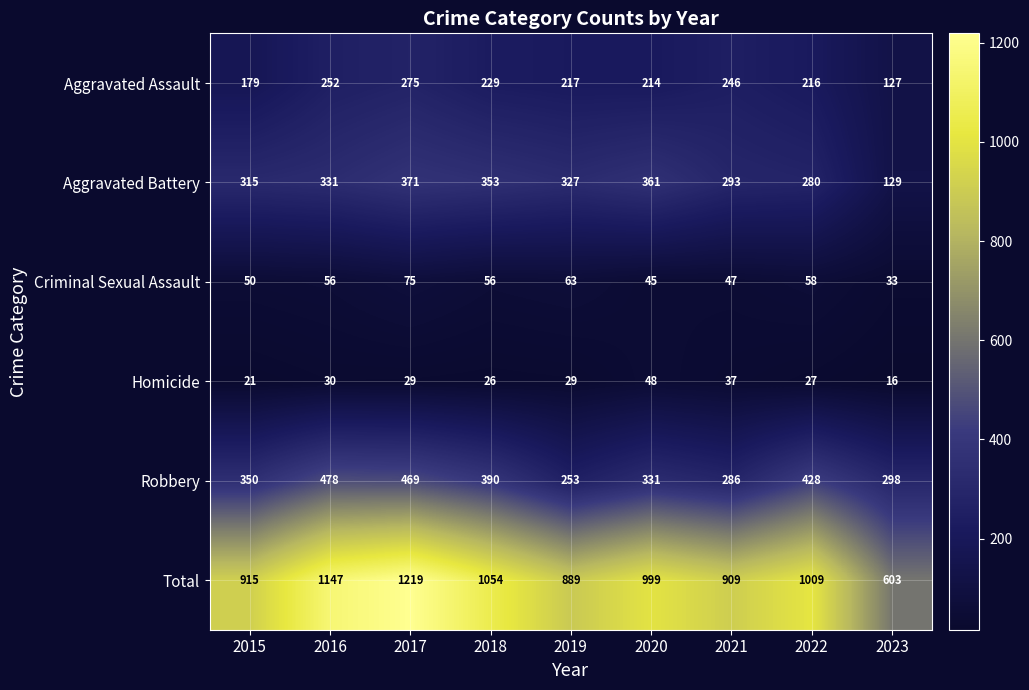

What is the greatest value displayed?

1219